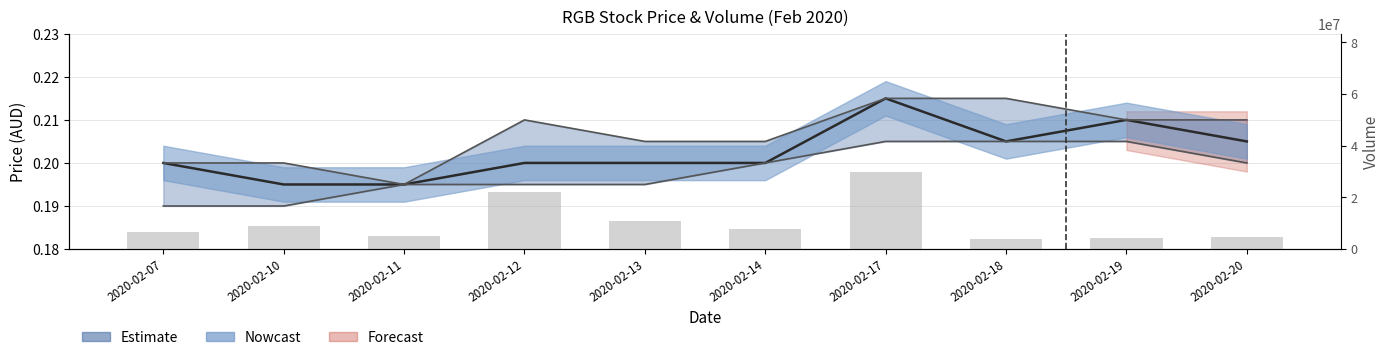

What is the value of the 7th bar from the left?

29740900